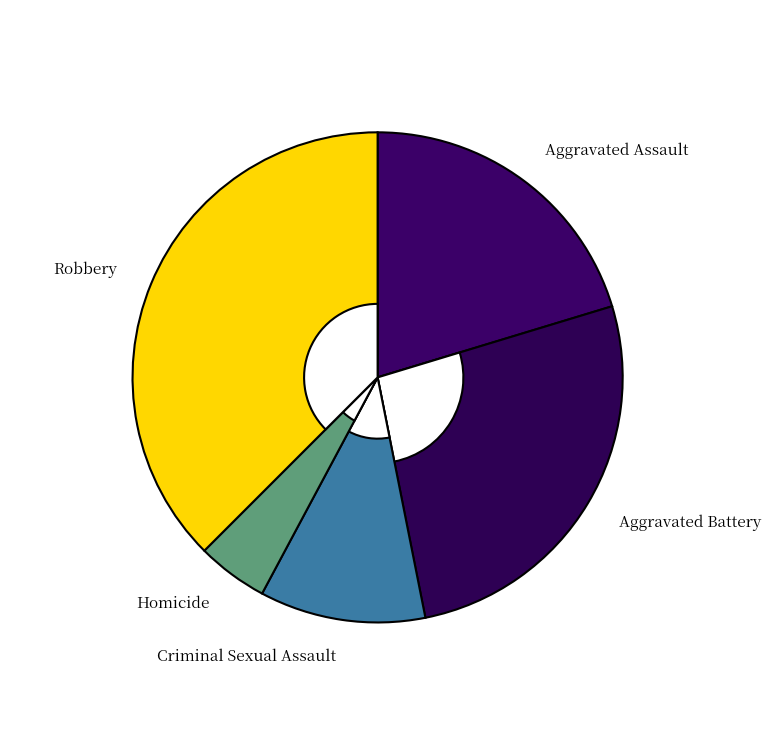

The Criminal Sexual Assault slice represents 17% of the pie. True or false?

False